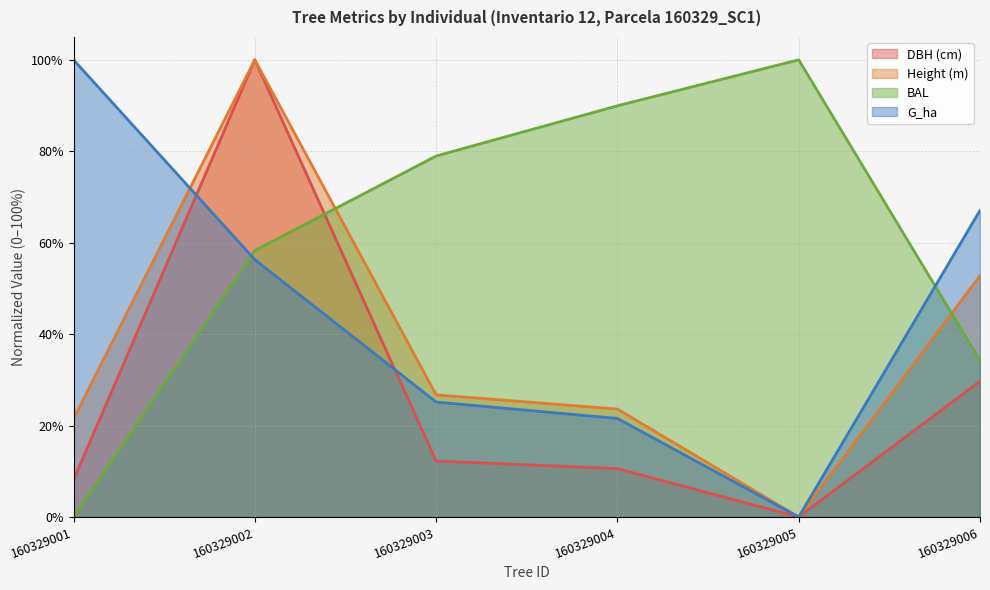

What are all the series names shown in the legend?

DBH (cm), Height (m), BAL, G_ha